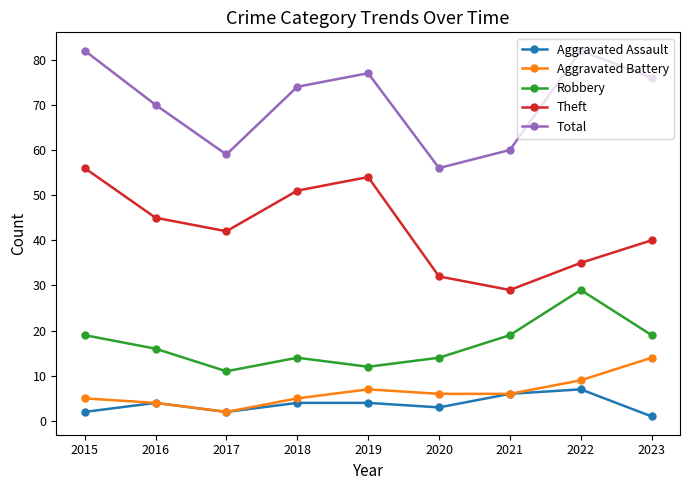

Where is Total nearest to the value 69?

2016